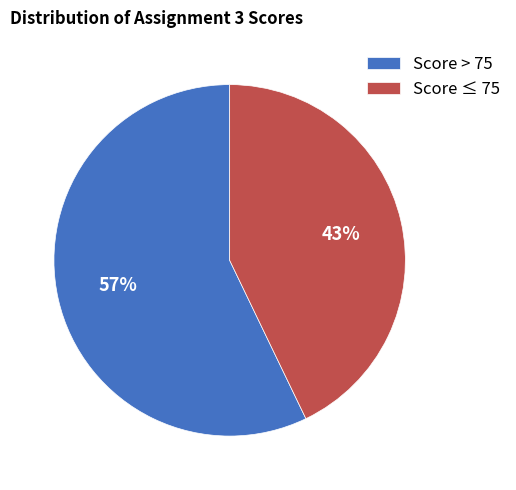

Between Score ≤ 75 and Score > 75, which is larger?

Score > 75